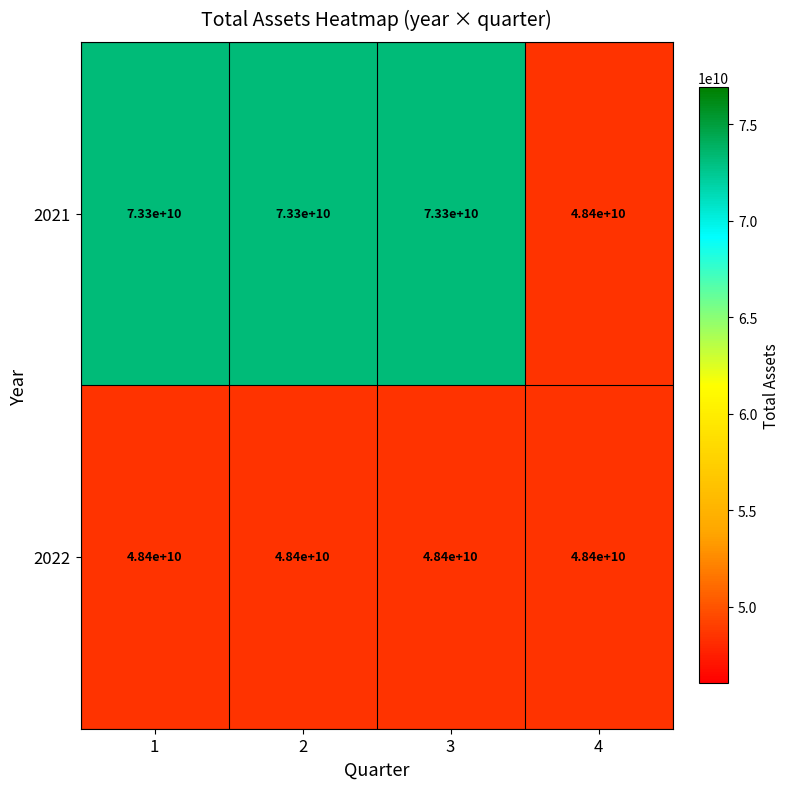

At how many categories does at least one series exceed 69252173274?

3